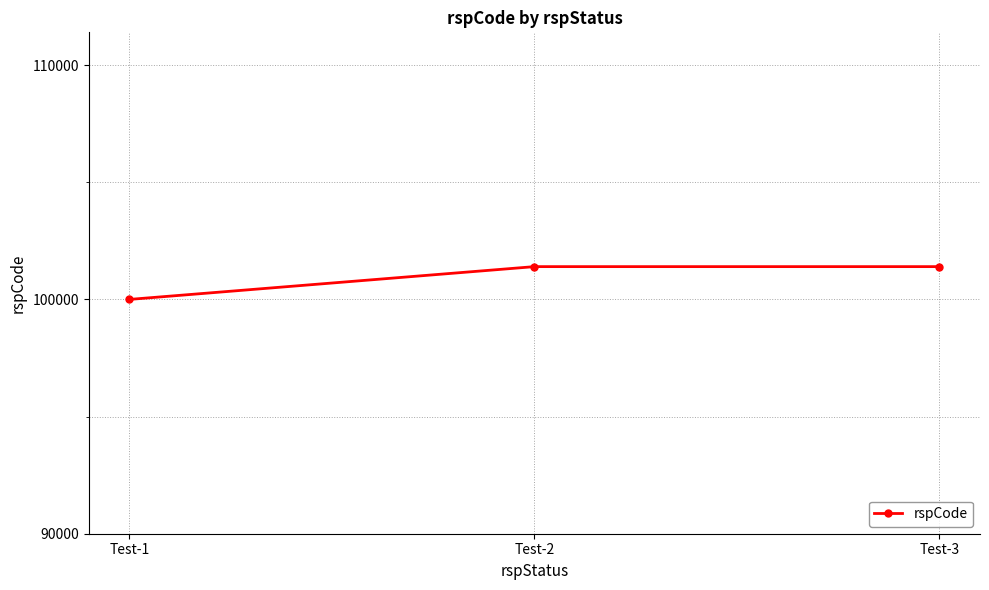

Reading left to right, extract all data points from this chart.

100000	101400	101400